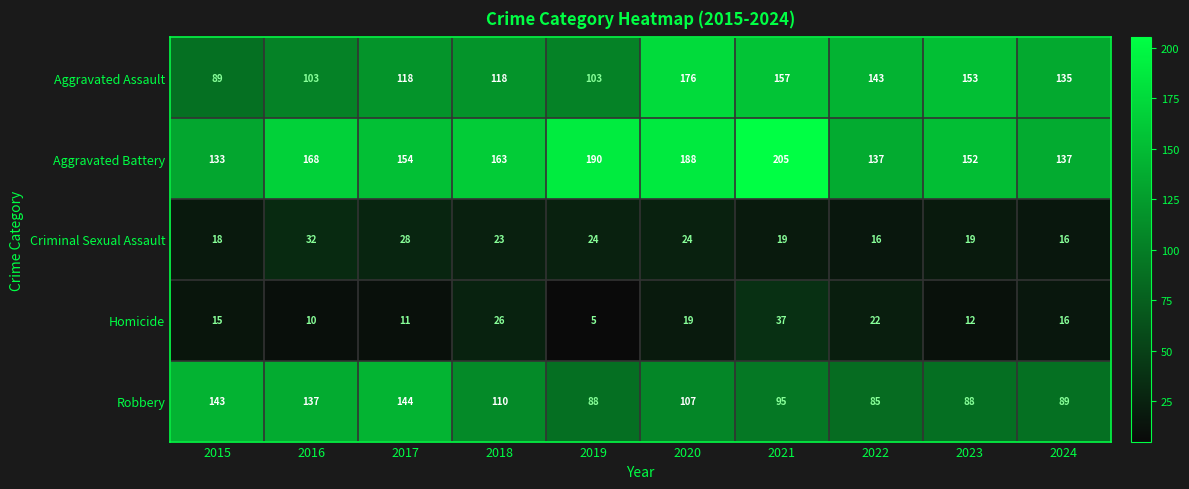

What is the average value of the Homicide series?

17